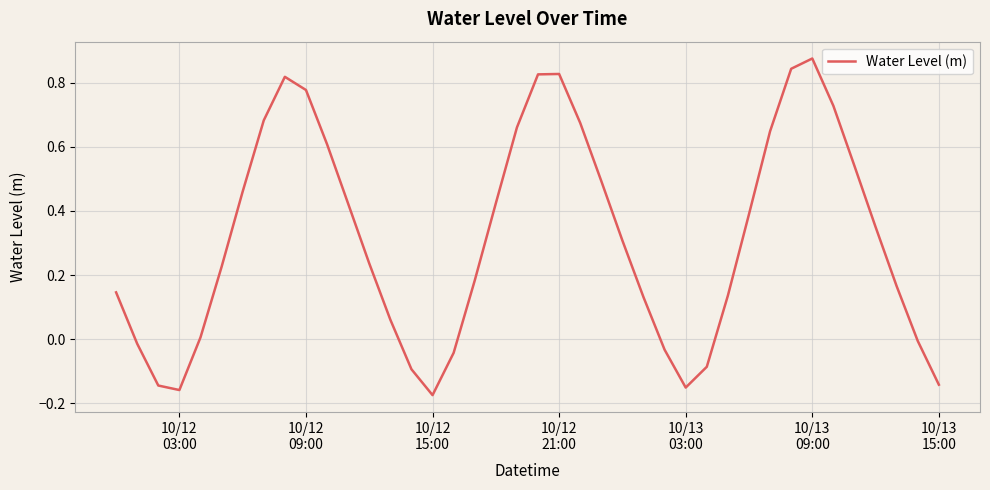

True or false: there are more than 1 points higher than both neighbors.

True